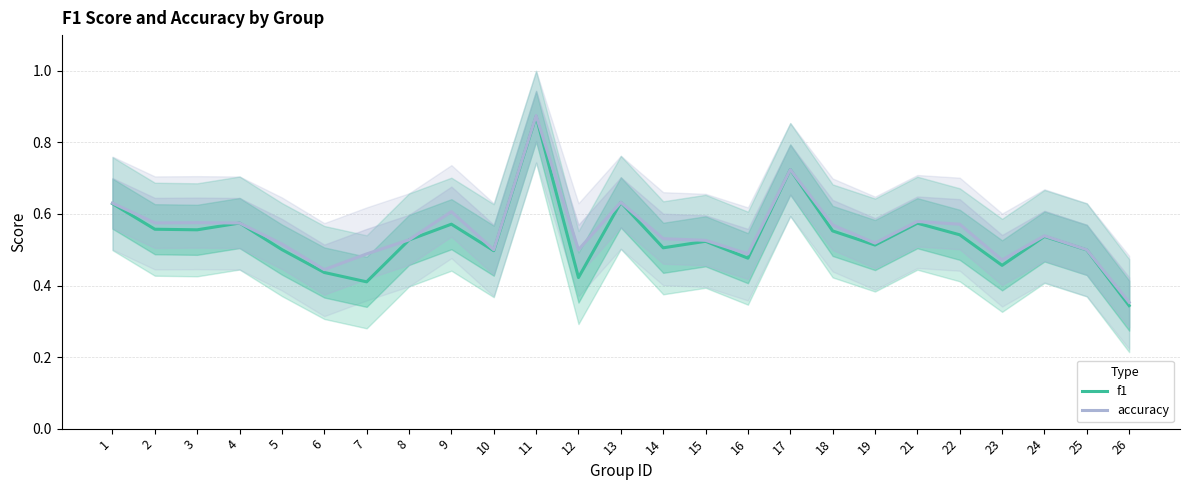

At 17, list the series in order from largest to smallest.

f1, accuracy